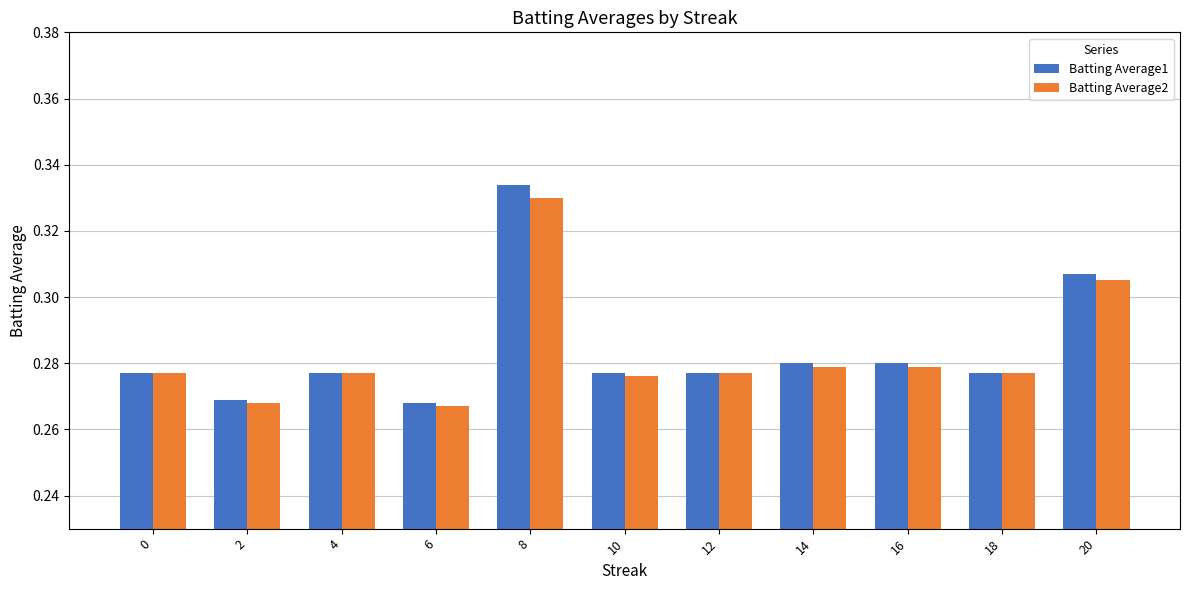

Is it true that Batting Average1 equals 0.2 at 20?

False